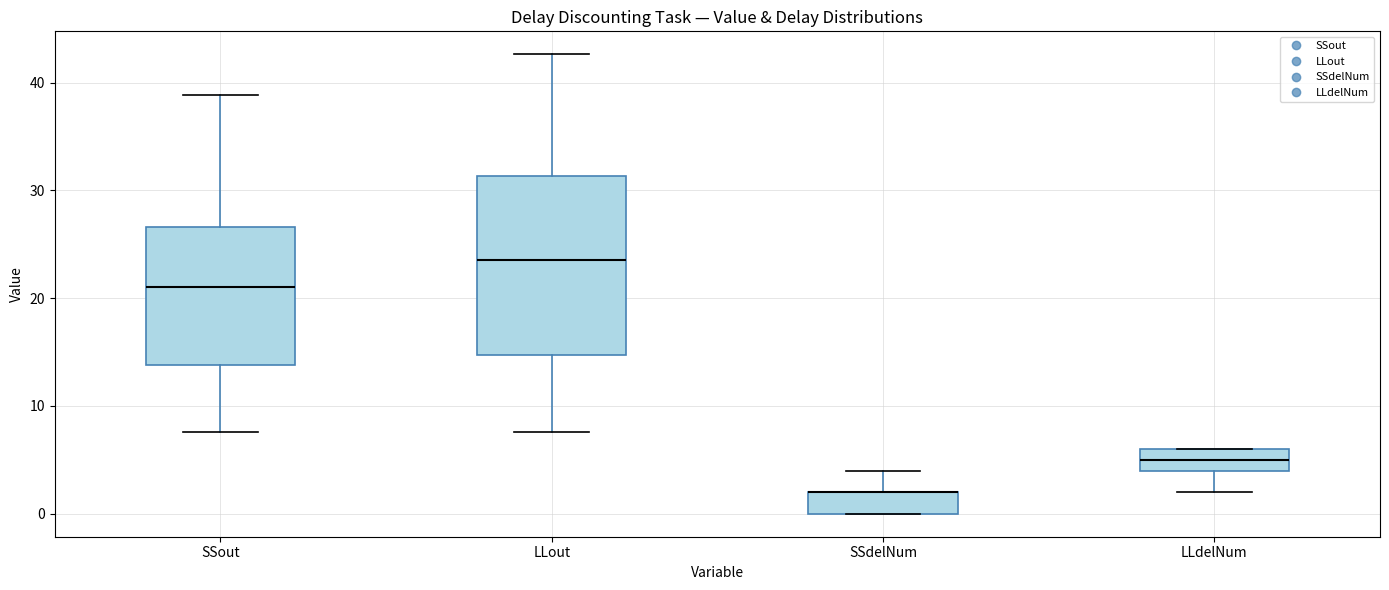

Reading left to right, transcribe this box plot: for each box, give where its median line is, the range the box spans, and where its two whiskers end, as read against the y-axis. The values are not printed on the chart, so give them approximately, as read against the axis.

SSout: median 21, box 14 to 27, whiskers 8 to 39
LLout: median 24, box 15 to 31, whiskers 8 to 43
SSdelNum: median 2 (drawn on the box's upper edge), box 0 to 2, whiskers 0 to 4
LLdelNum: median 5, box 4 to 6, whiskers 2 to 6